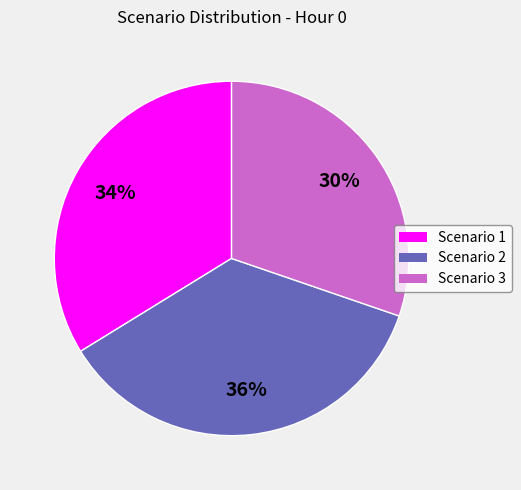

To the nearest percent, what percentage of the pie is Scenario 2?

36%